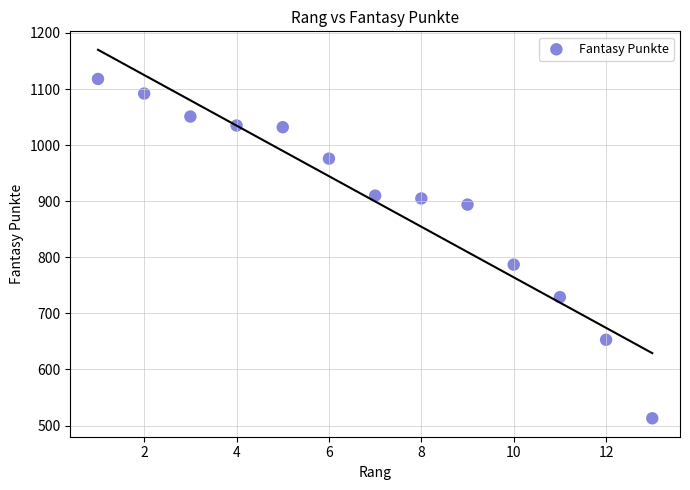

What Y value in the scatter plot is closest to 815?

787